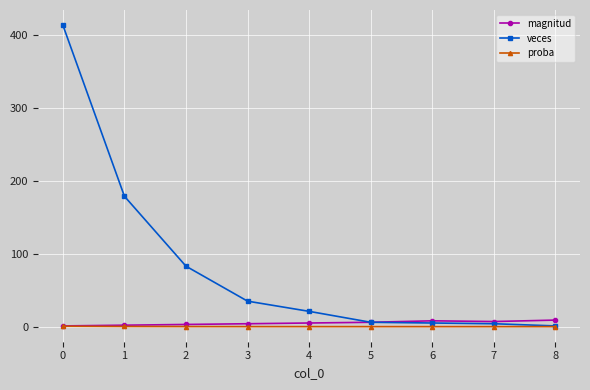

Which series has the largest total across all categories?

veces